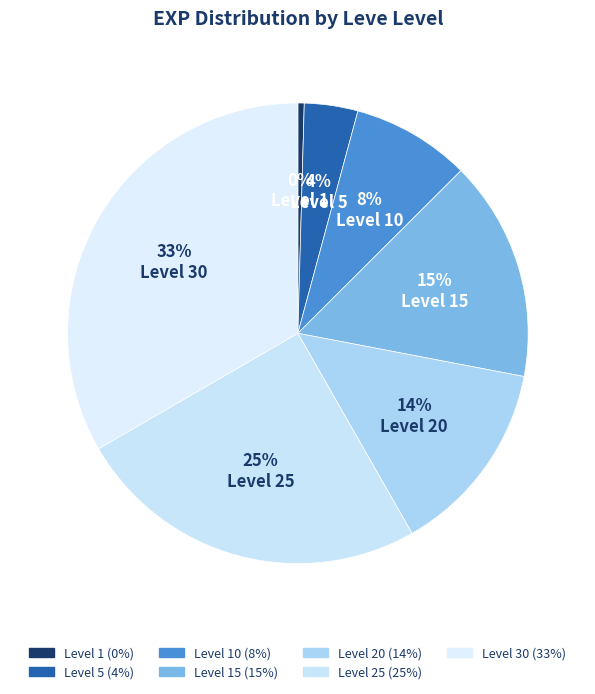

To the nearest percent, what is the difference between the largest and smallest slice percentages?

33%